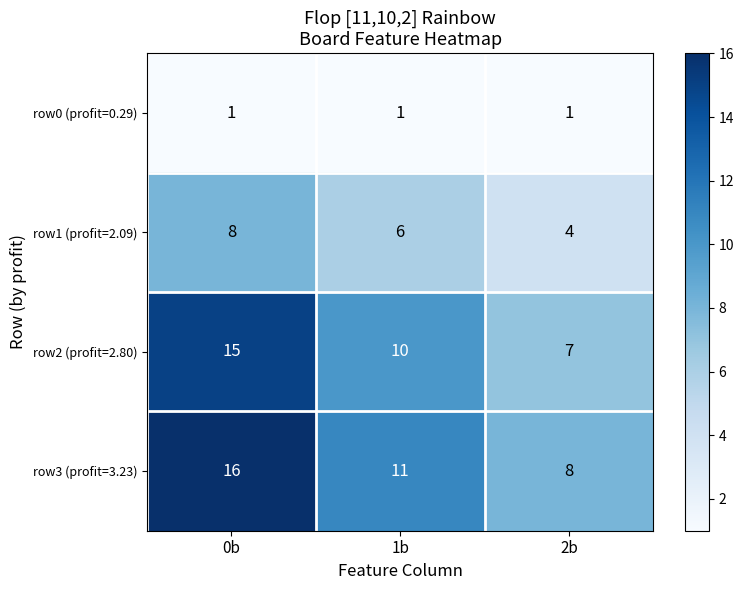

At how many categories does at least one series exceed 9?

2